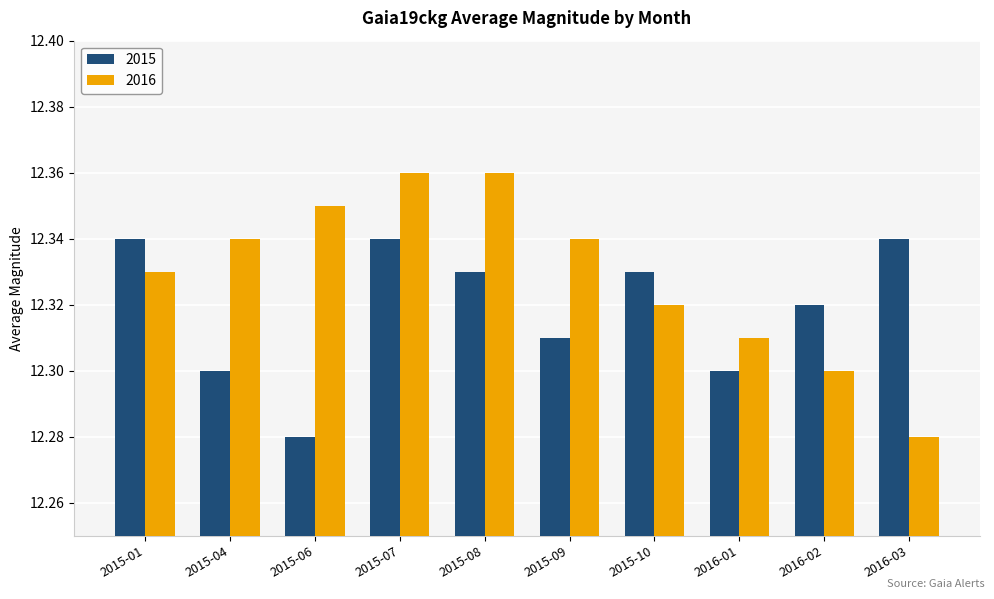

What is the total value across all series at 2016-01?

24.6